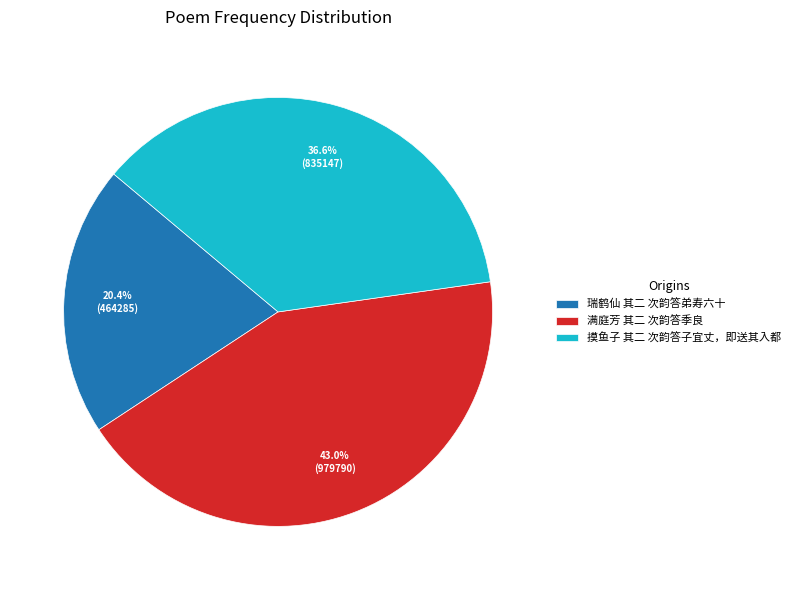

Rank the categories by value from highest to lowest.

满庭芳 其二 次韵答季良, 摸鱼子 其二 次韵答子宜丈，即送其入都, 瑞鹤仙 其二 次韵答弟寿六十